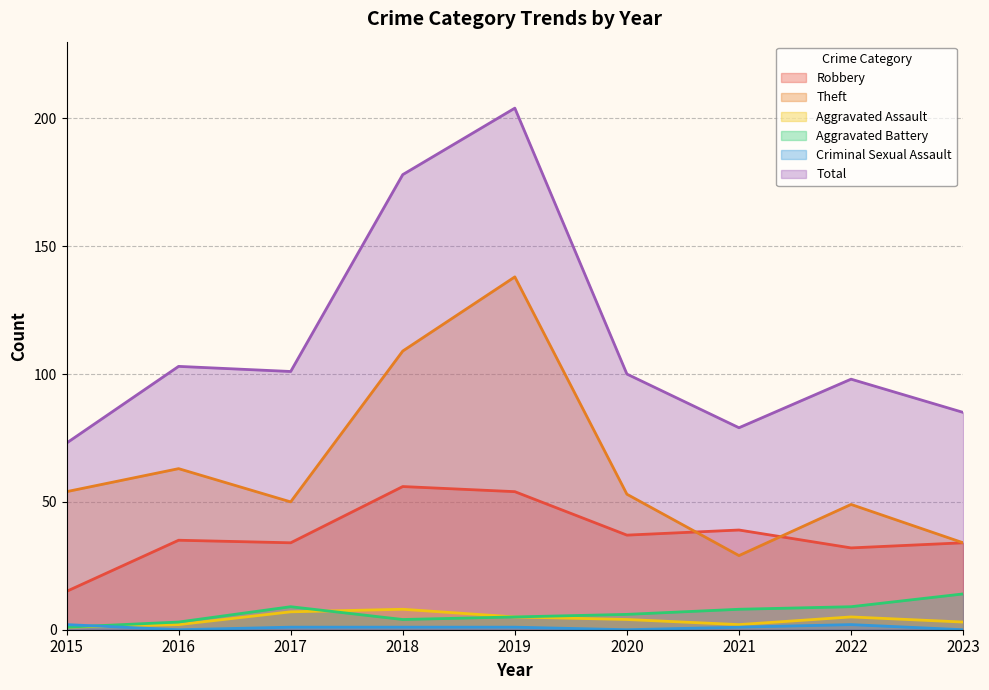

What is the value of the Theft point at the 2nd from the left?

63